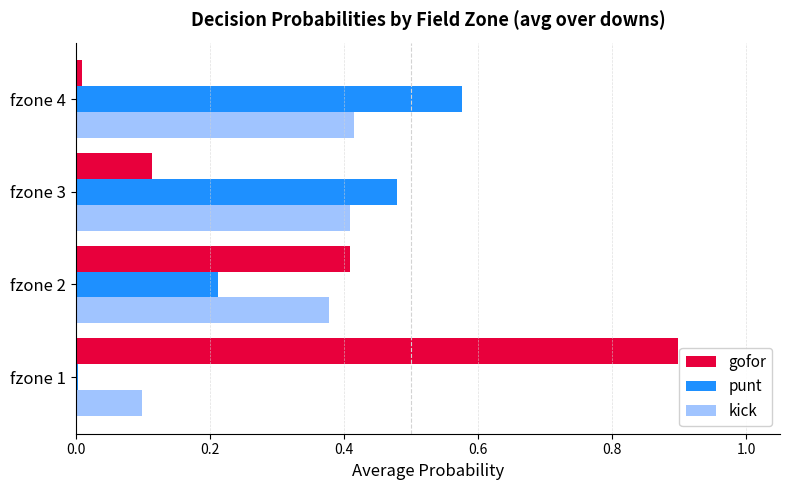

How many data points does each series have?

4